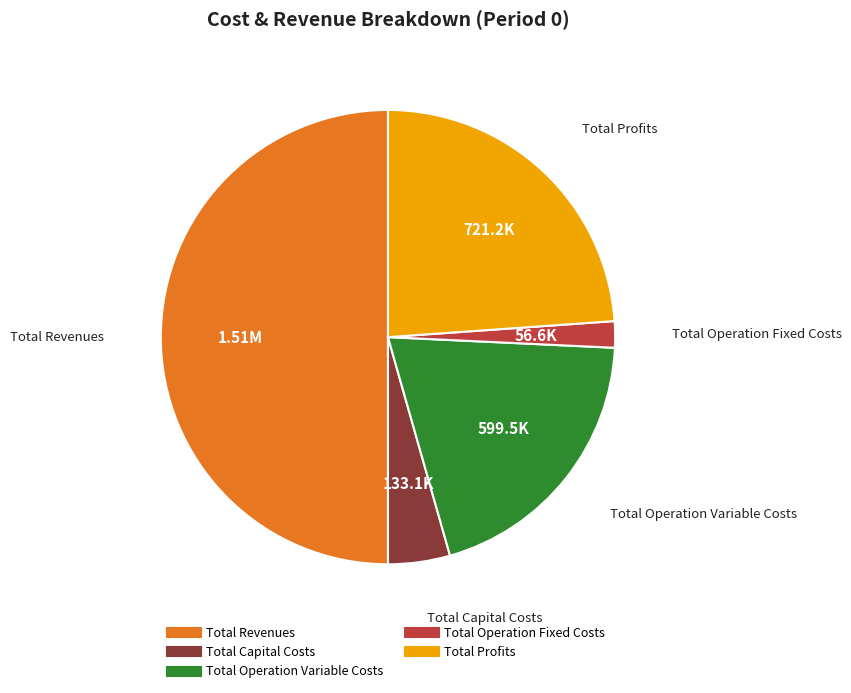

Rank the categories by value from highest to lowest.

Total Revenues, Total Profits, Total Operation Variable Costs, Total Capital Costs, Total Operation Fixed Costs